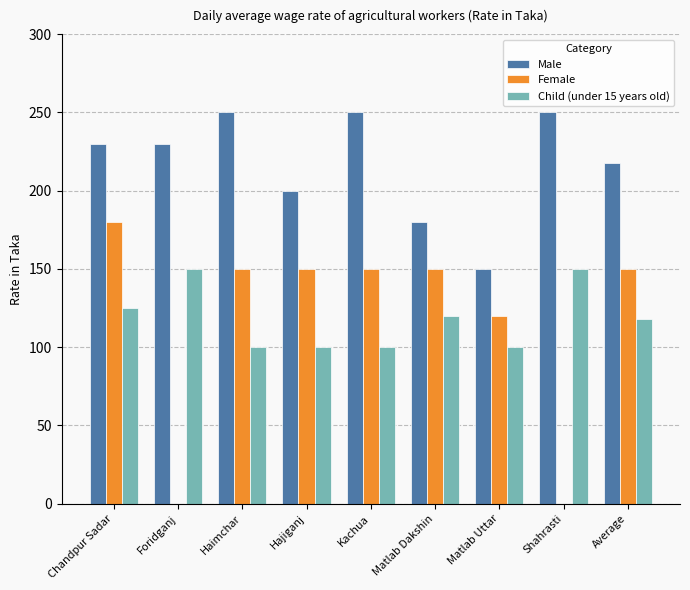

Between Chandpur Sadar and Average, which series saw the biggest shift?

Female